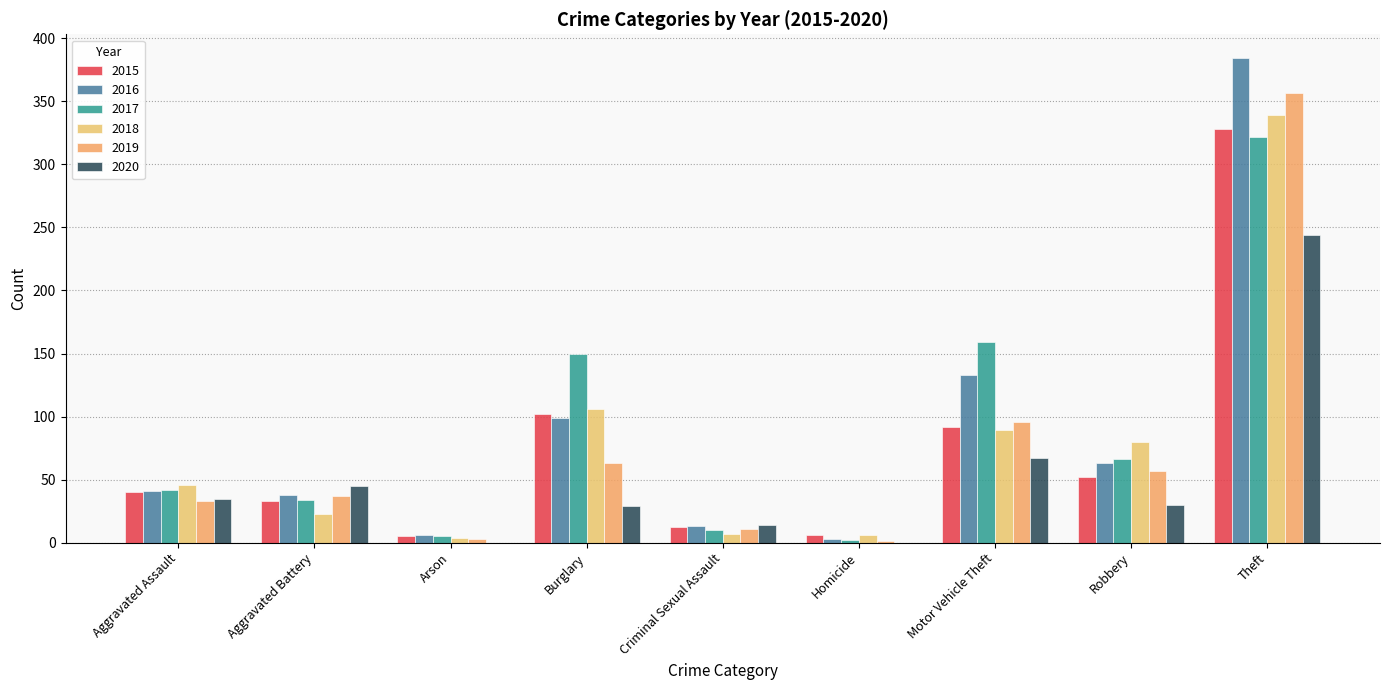

Rank the series at Arson from highest to lowest value.

2016, 2015, 2017, 2018, 2019, 2020